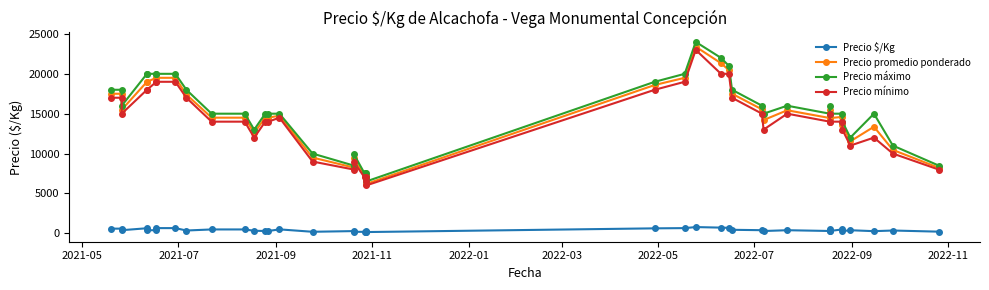

What is the sum of all Precio mínimo values?

565000